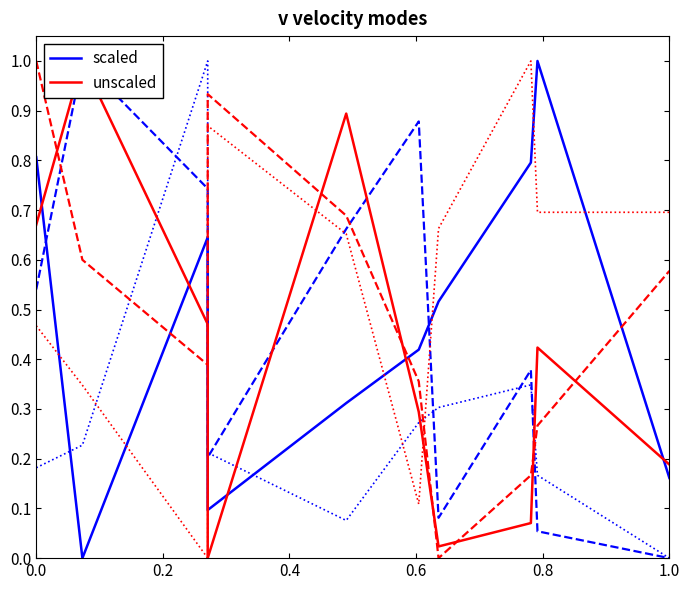

After their last crossing, which series has the higher values: unscaled or scaled?

unscaled